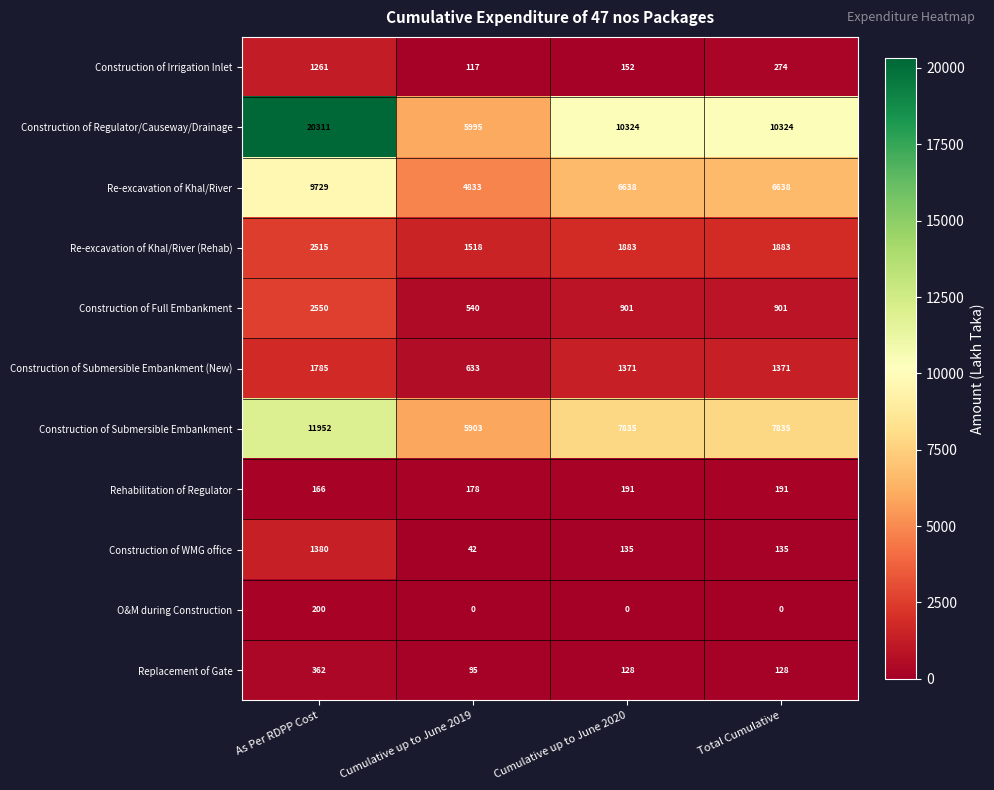

The value of O&M during Construction at As Per RDPP Cost is 351. True or false?

False